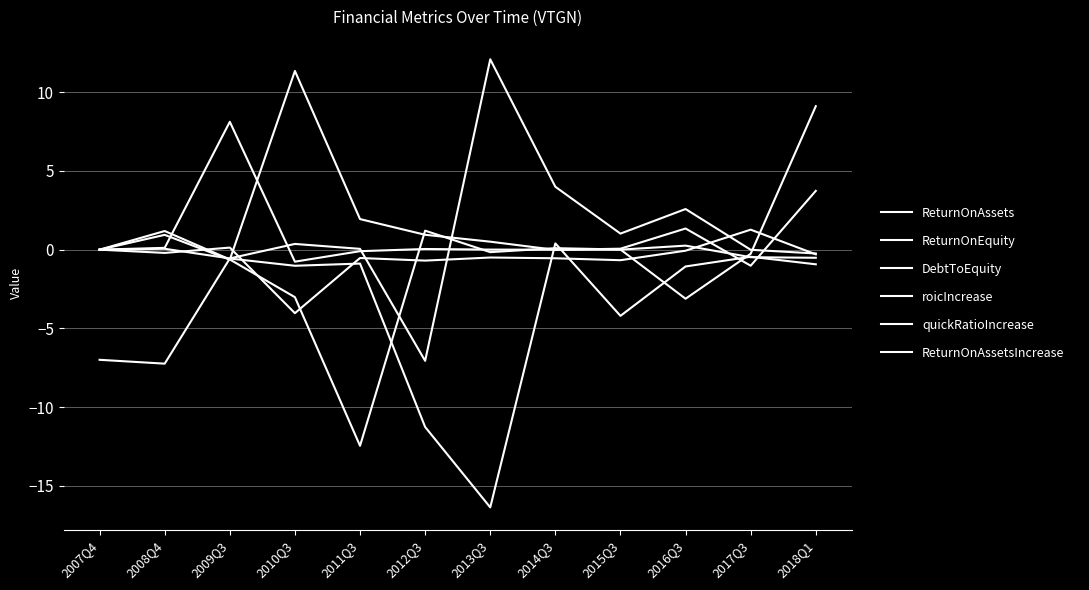

At how many categories does at least one series exceed 5?

4